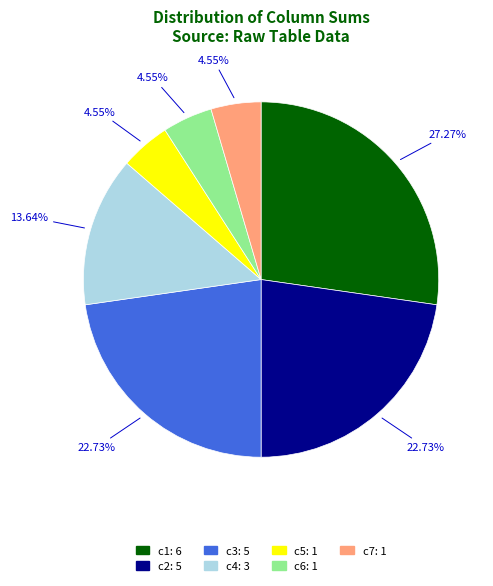

True or false: c2 accounts for 23% of the total.

True